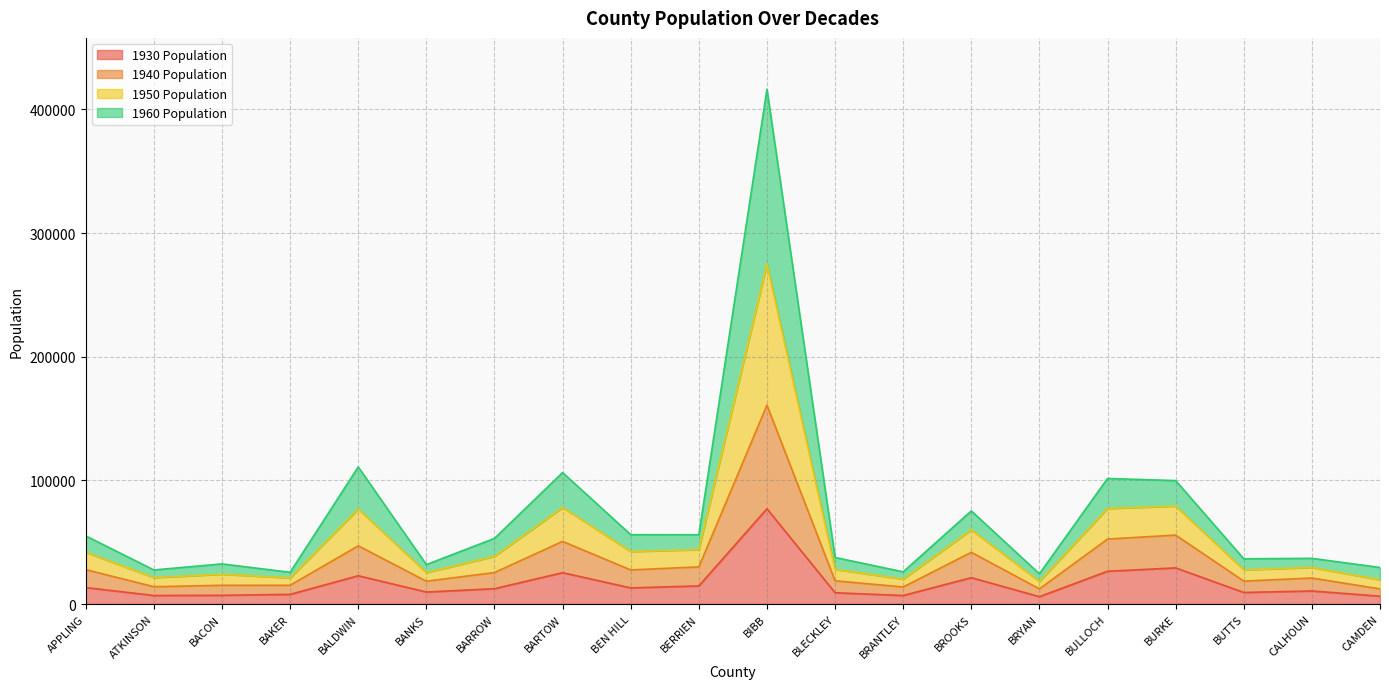

Which category has the lowest value across all series?

BRYAN